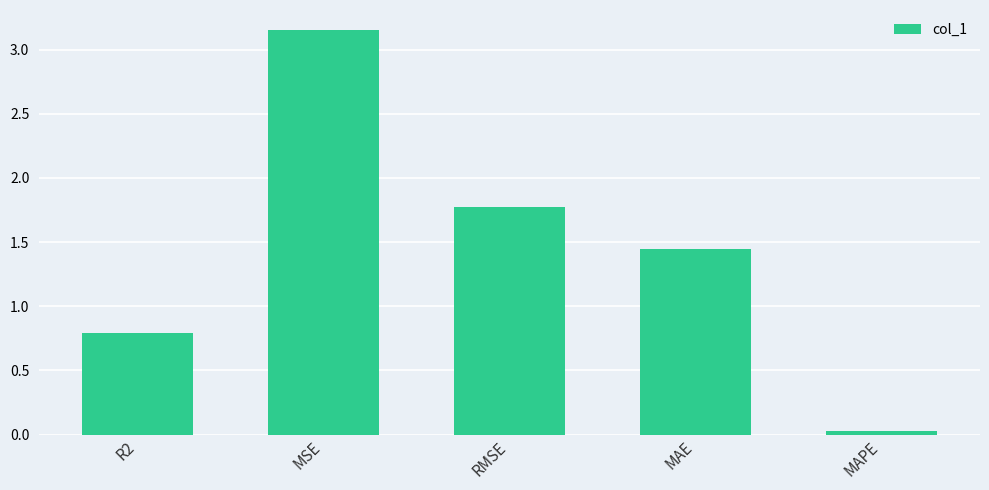

The value at MSE is 1.2. True or false?

False